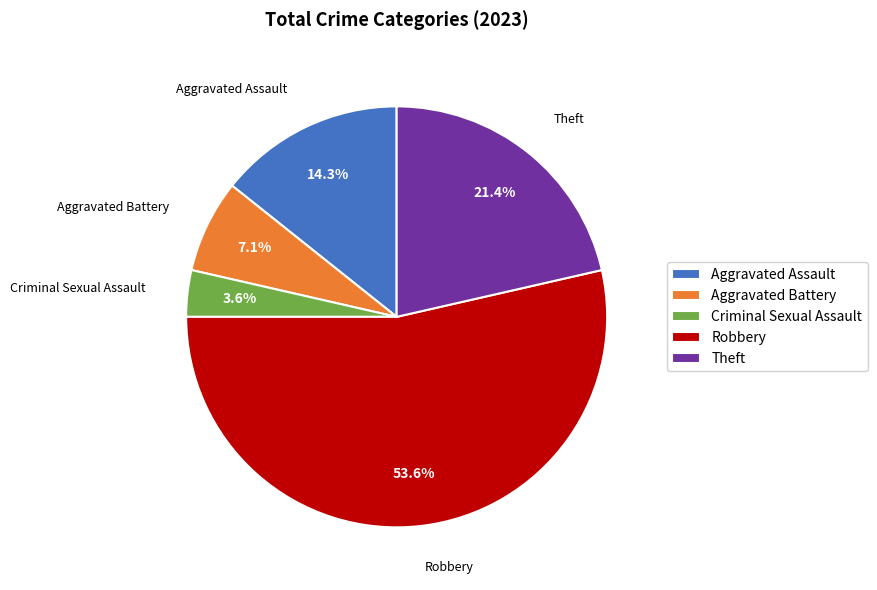

Count the number of slices in the pie.

5